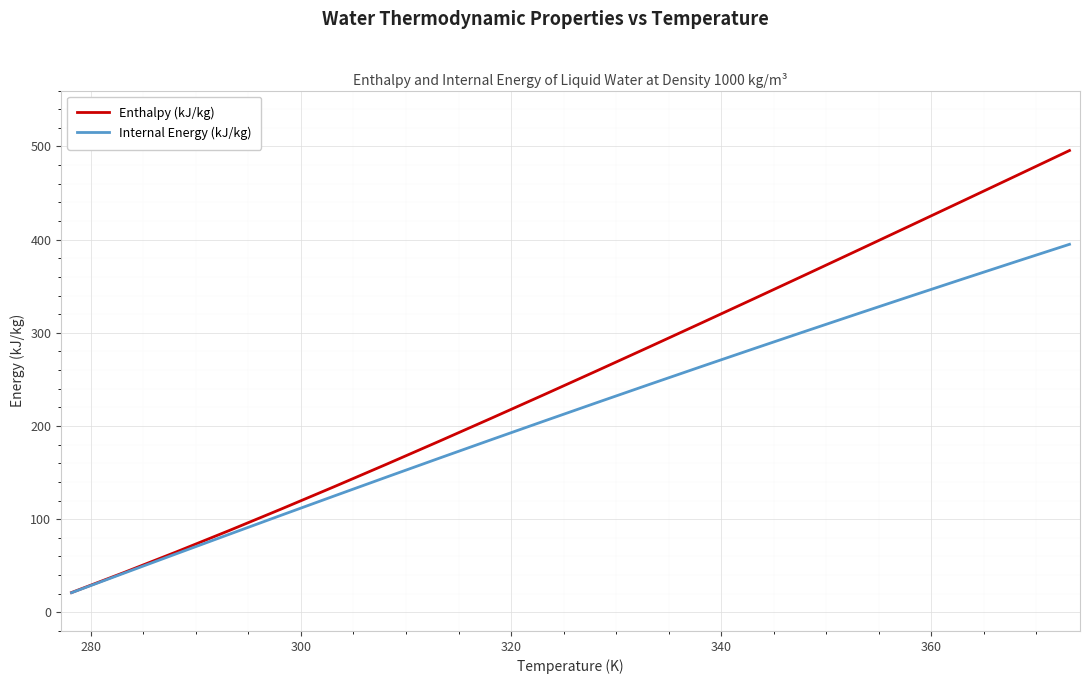

List the series in order of their overall mean, highest first.

Enthalpy (kJ/kg), Internal Energy (kJ/kg)